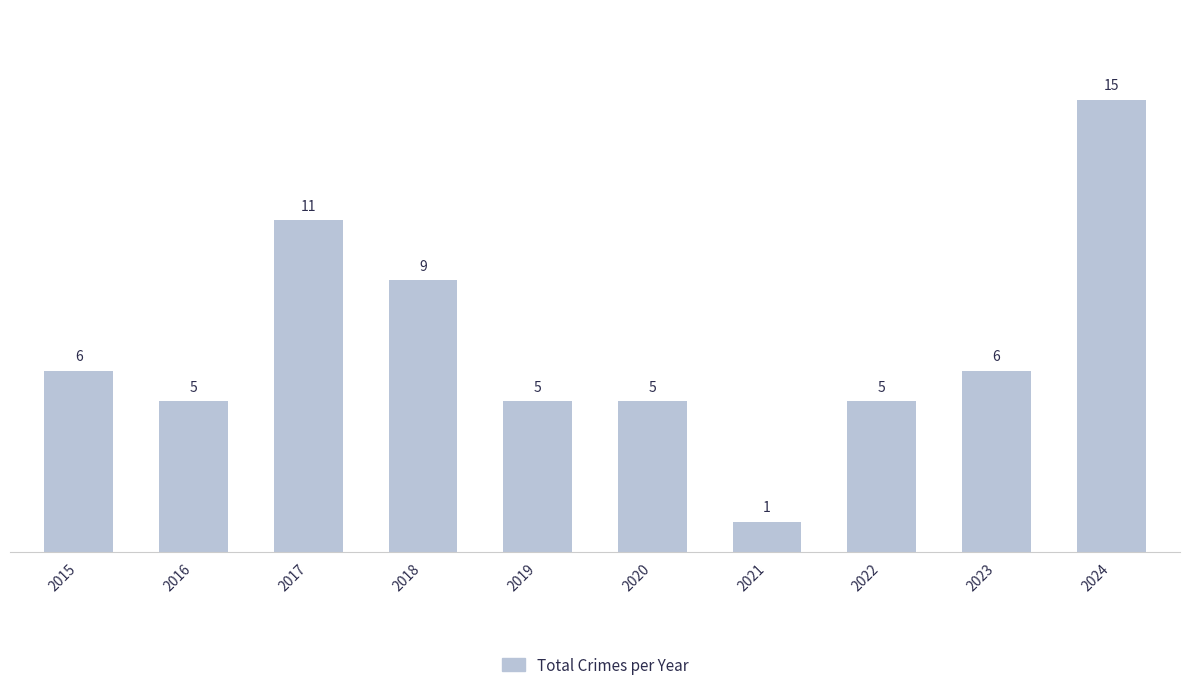

What is the sum of all values?

68